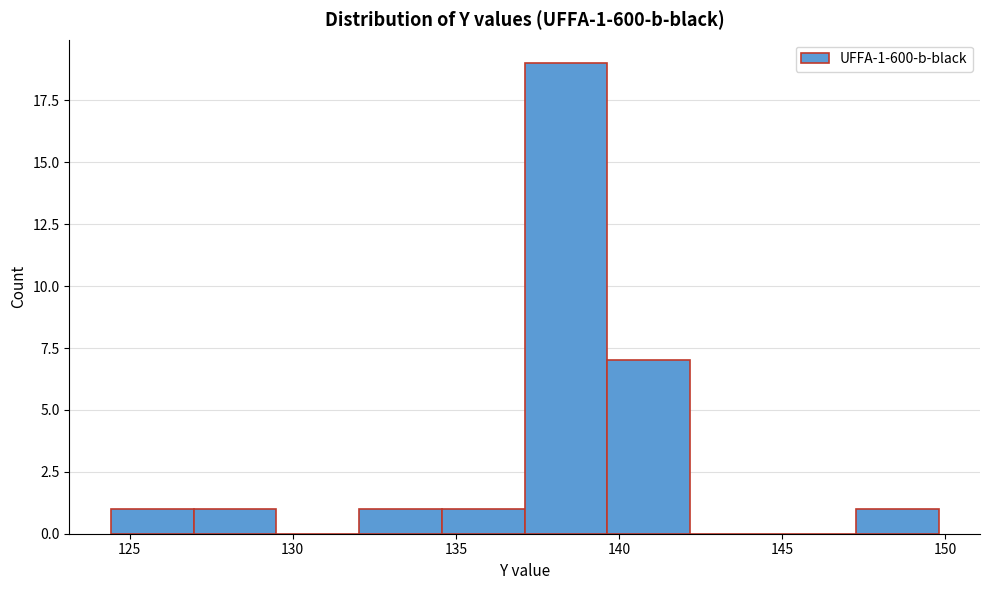

Which range on the x-axis has the tallest bar?

137.0 to 139.5